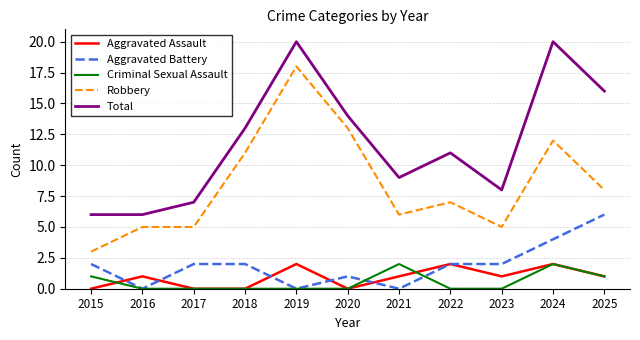

Which series has the widest spread of values?

Robbery